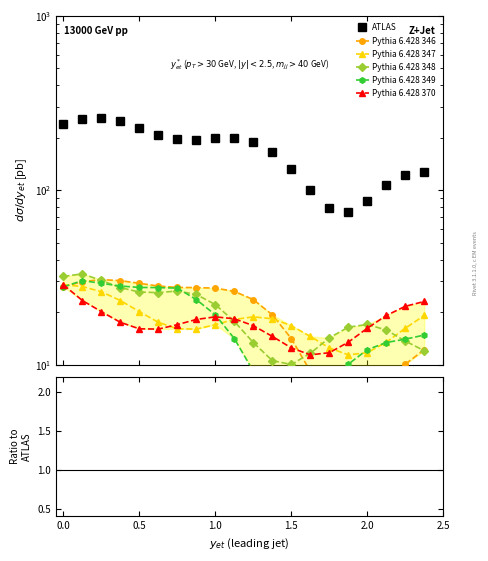

What are all the series names shown in the legend?

ATLAS, Pythia 6.428 346, Pythia 6.428 347, Pythia 6.428 348, Pythia 6.428 349, Pythia 6.428 370